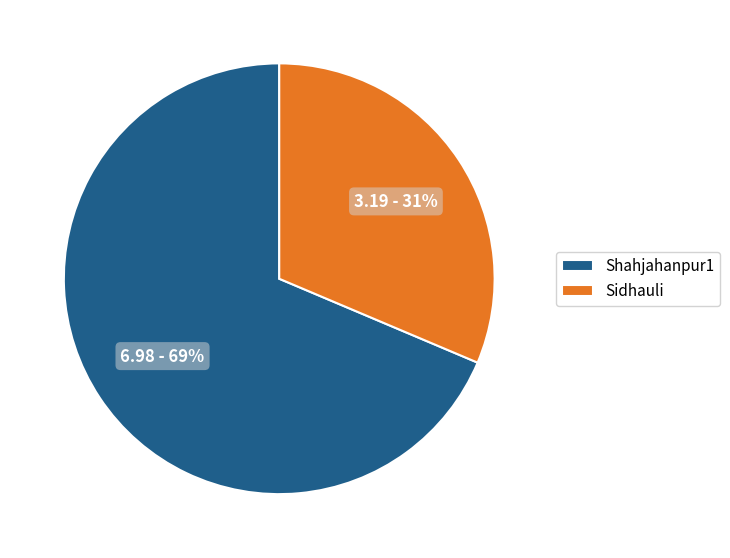

To the nearest percent, what percentage of the pie is Sidhauli?

31%